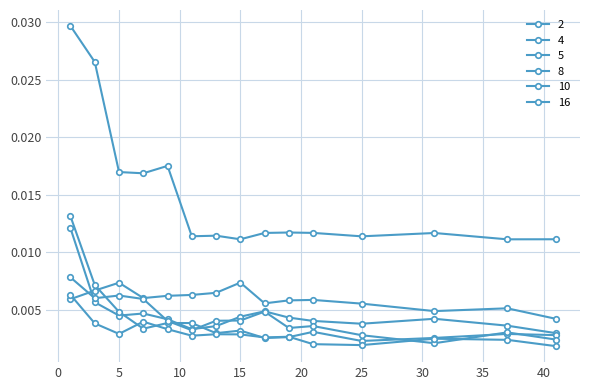

Where do 16 and 10 first cross each other?

25 and 31